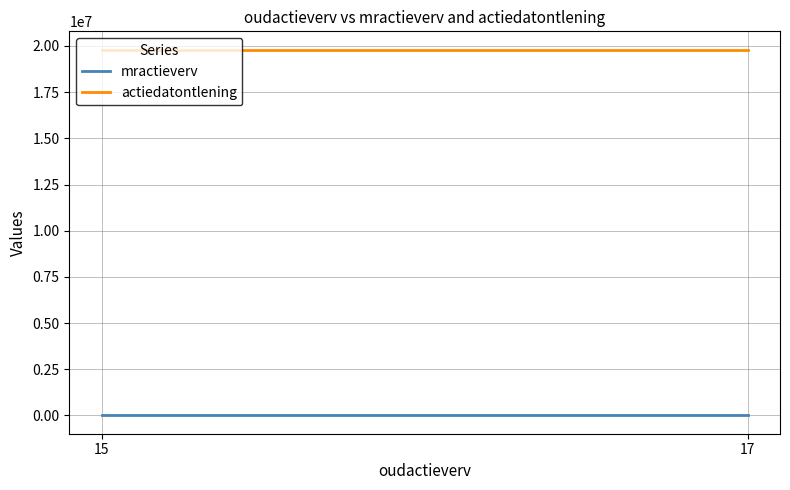

Rank the categories by actiedatontlening value from highest to lowest.

15, 17